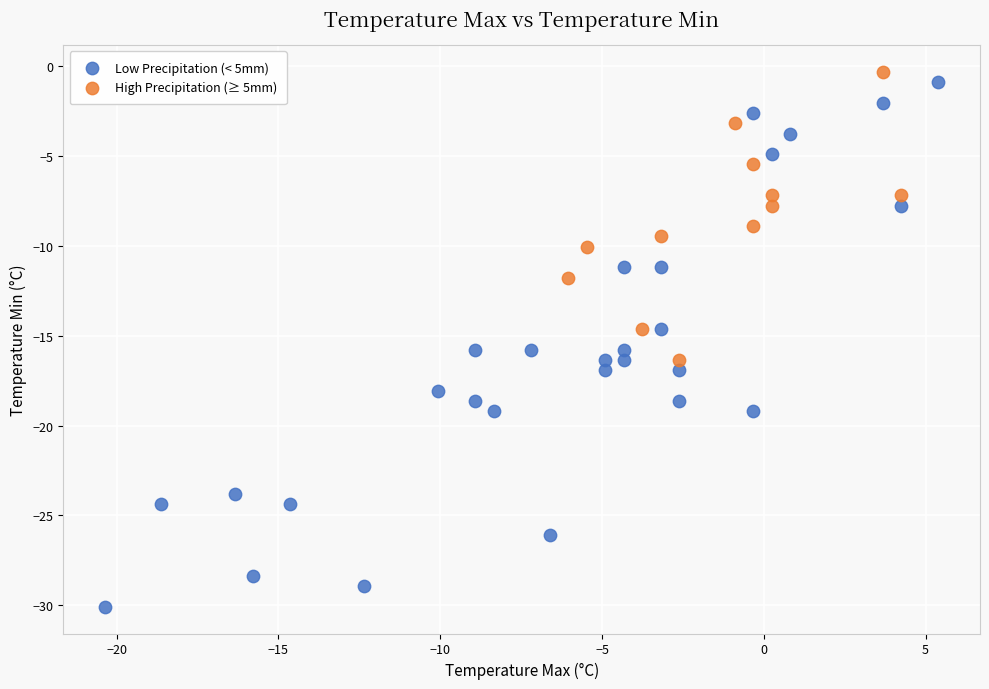

Which series reaches the minimum Y coordinate?

Low Precipitation (< 5mm)